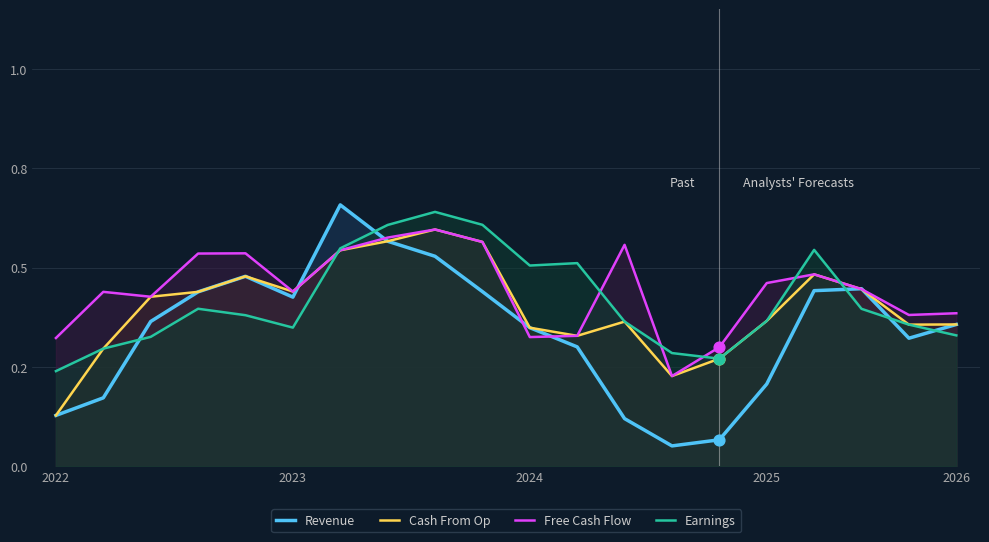

Which series has the widest spread of Y values?

Revenue